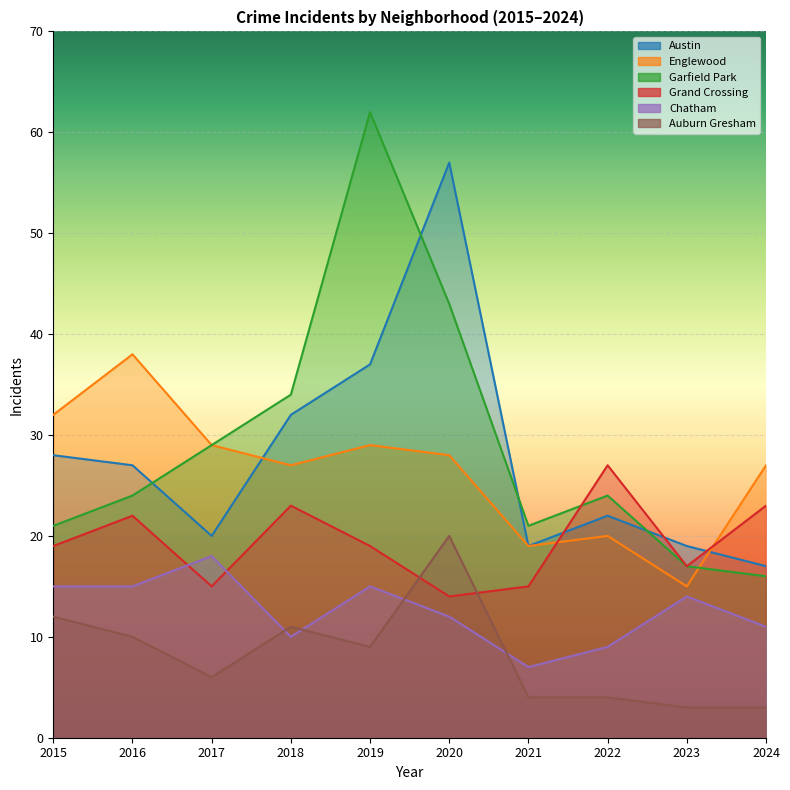

What is the difference between the highest and lowest values at 2022?

23